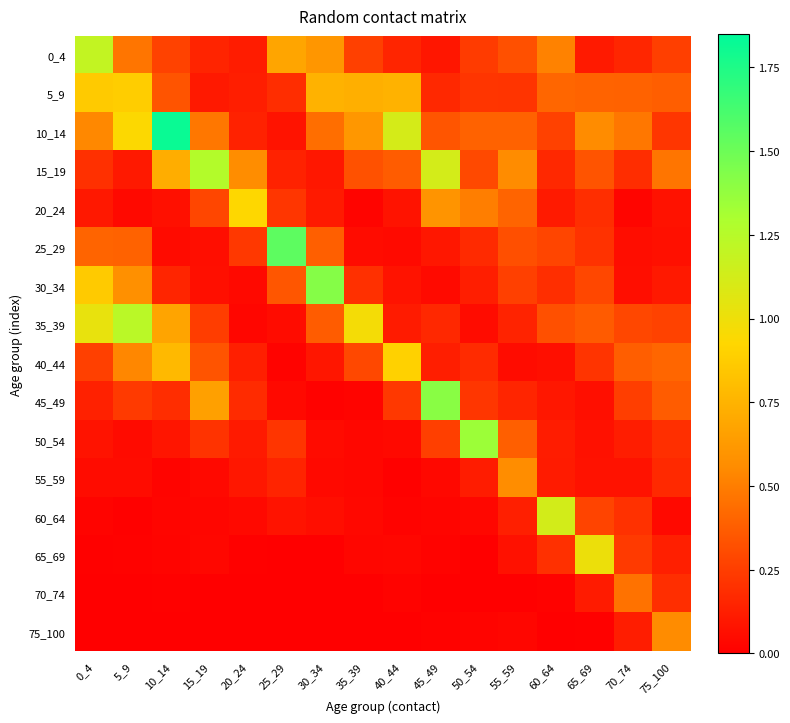

How many data points does each series have?

16